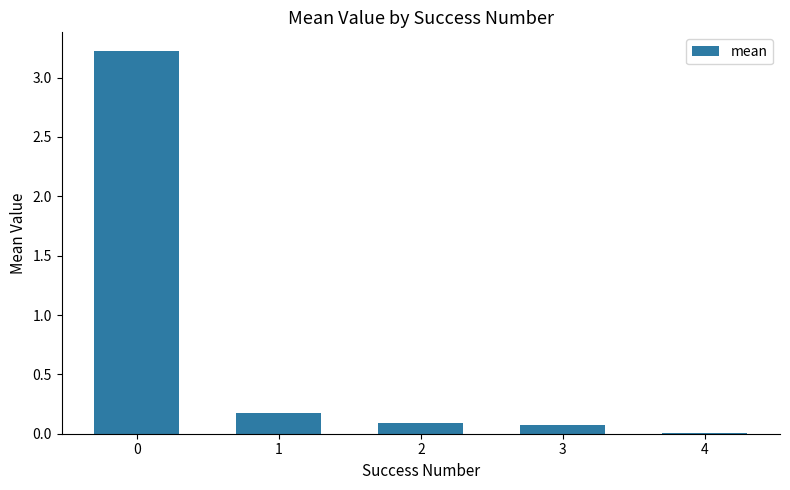

The chart shows a value of 0.0 at 4. True or false?

True